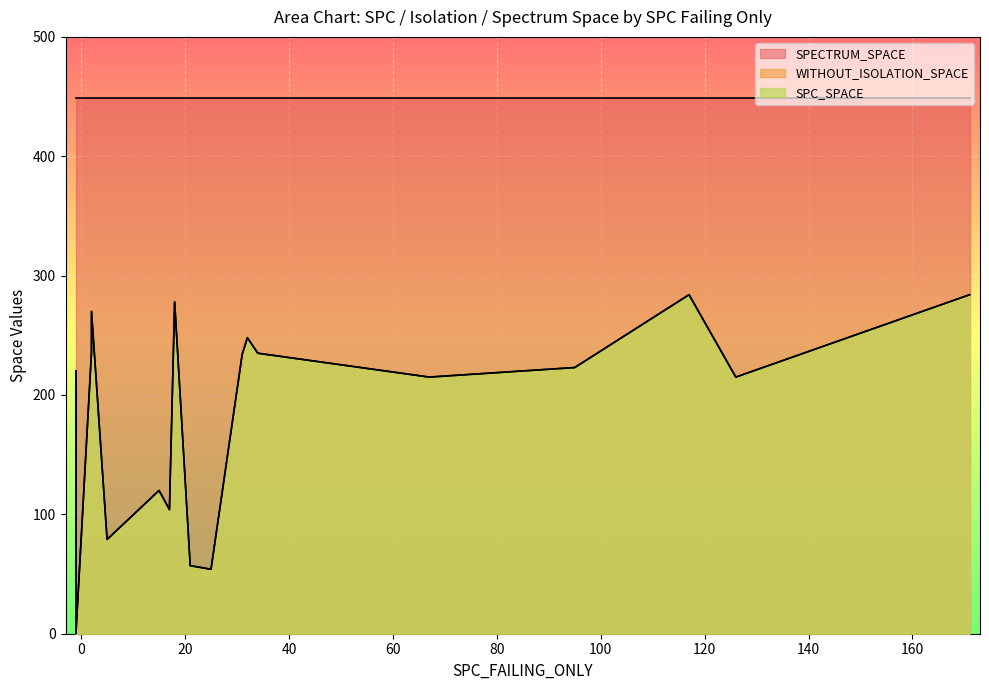

True or false: SPECTRUM_SPACE and SPC_SPACE cross at least once.

False